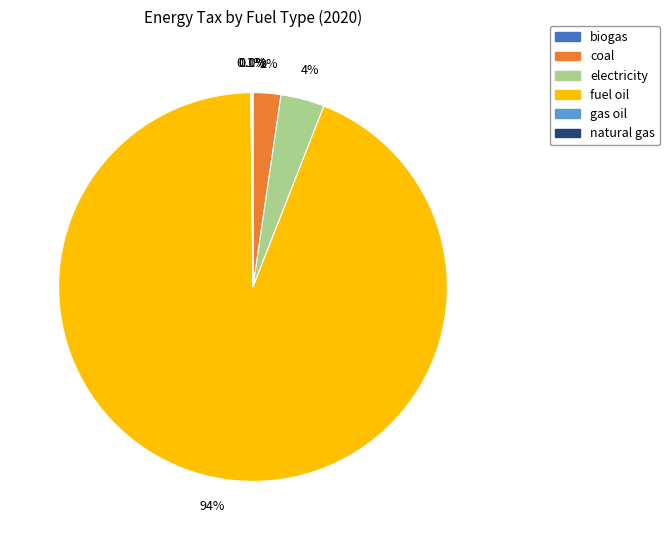

Which slice is the largest?

fuel oil